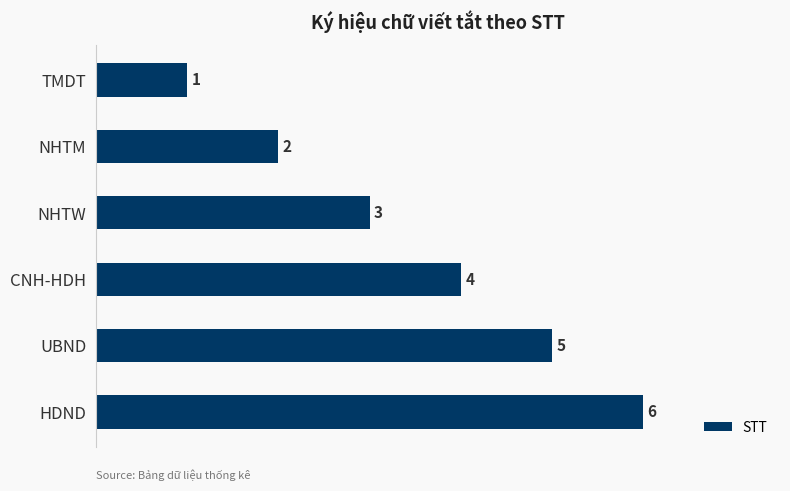

List the labels in order of value, smallest first.

TMDT, NHTM, NHTW, CNH-HDH, UBND, HDND